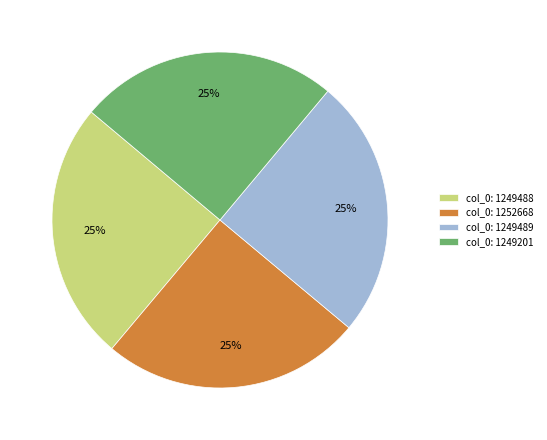

What is the ratio of the value at col_0: 1249488 to the value at col_0: 1249201?

1.0